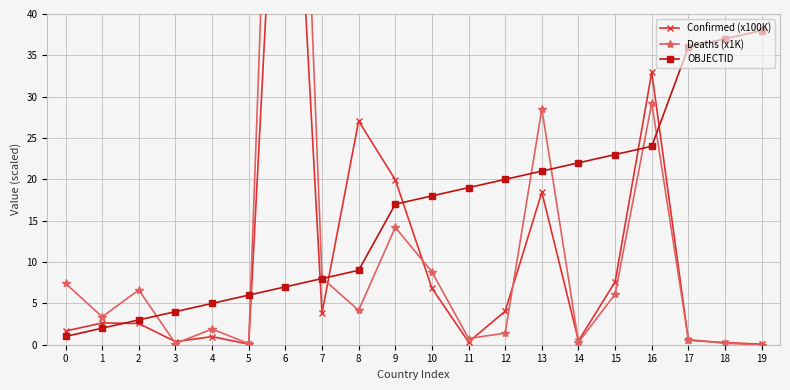

Is it true that OBJECTID equals 6.0 at 5?

True